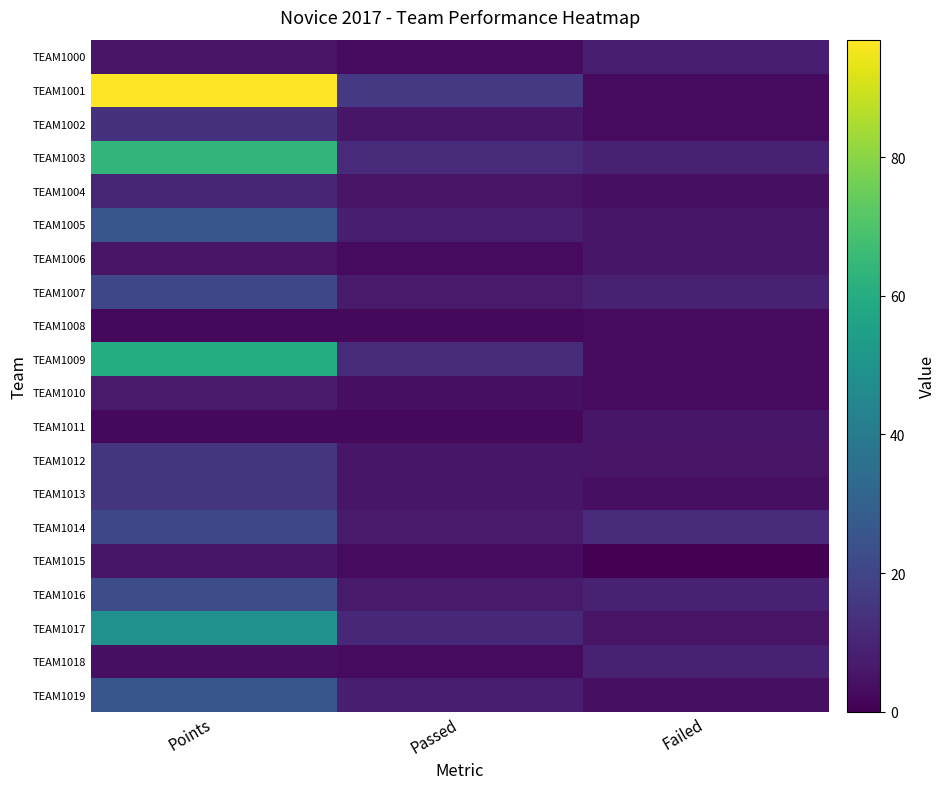

What is the difference between the second highest and minimum values in the TEAM1019 series?

4